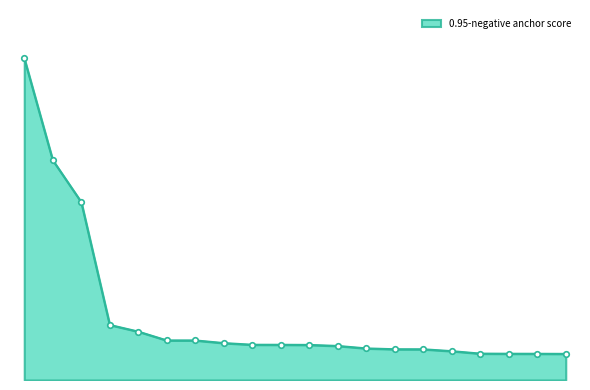

True or false: the data has more than 1 interior local peaks.

False